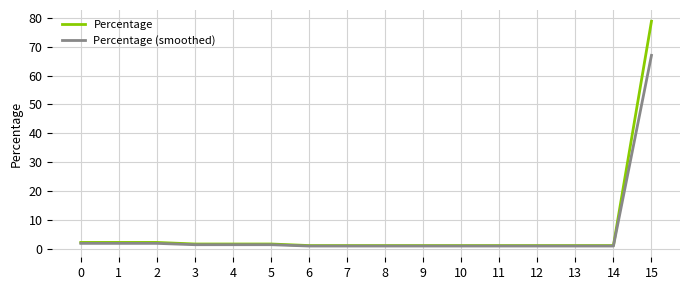

The Percentage series shows 1.6 at 5. True or false?

True